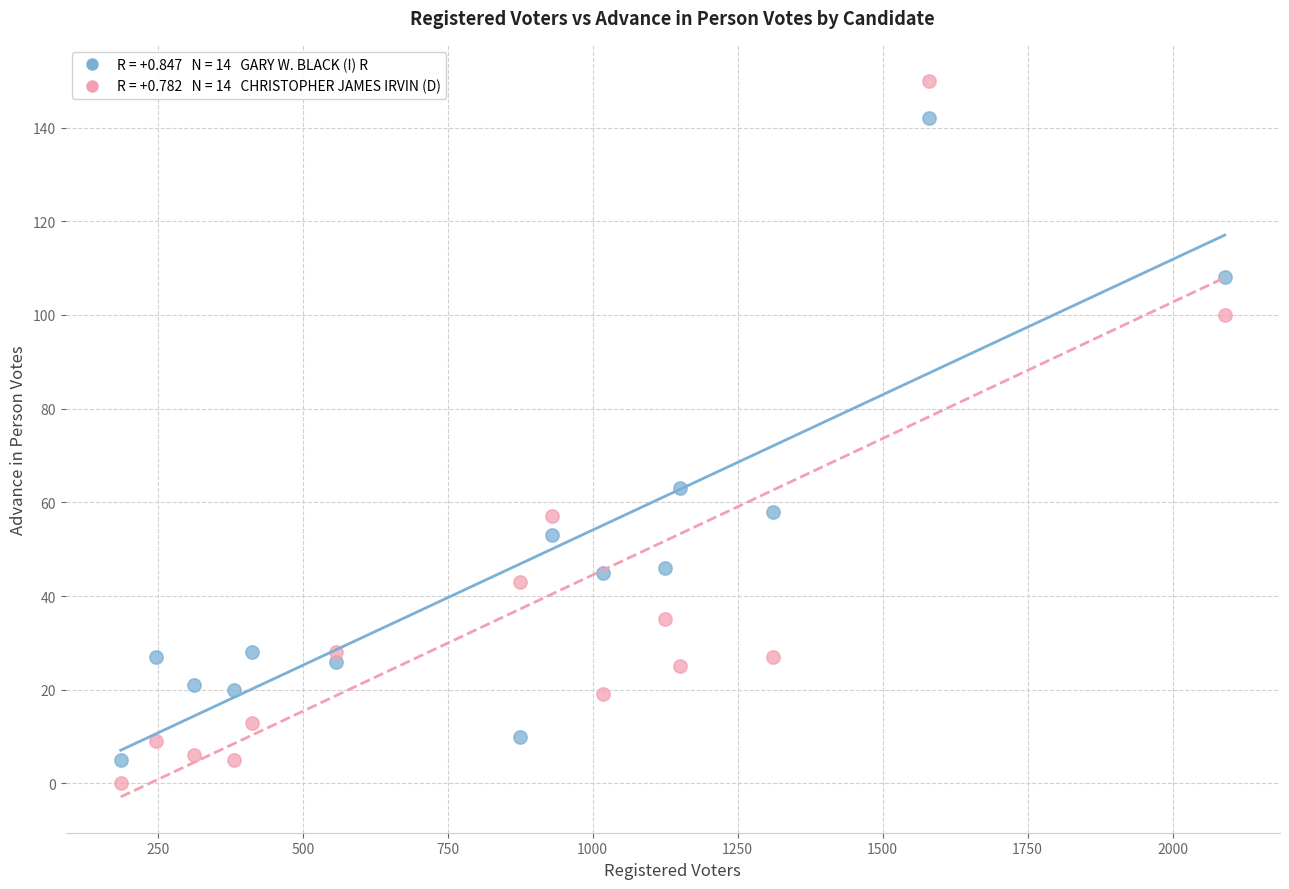

Across all series, what Y value is closest to 75?

63